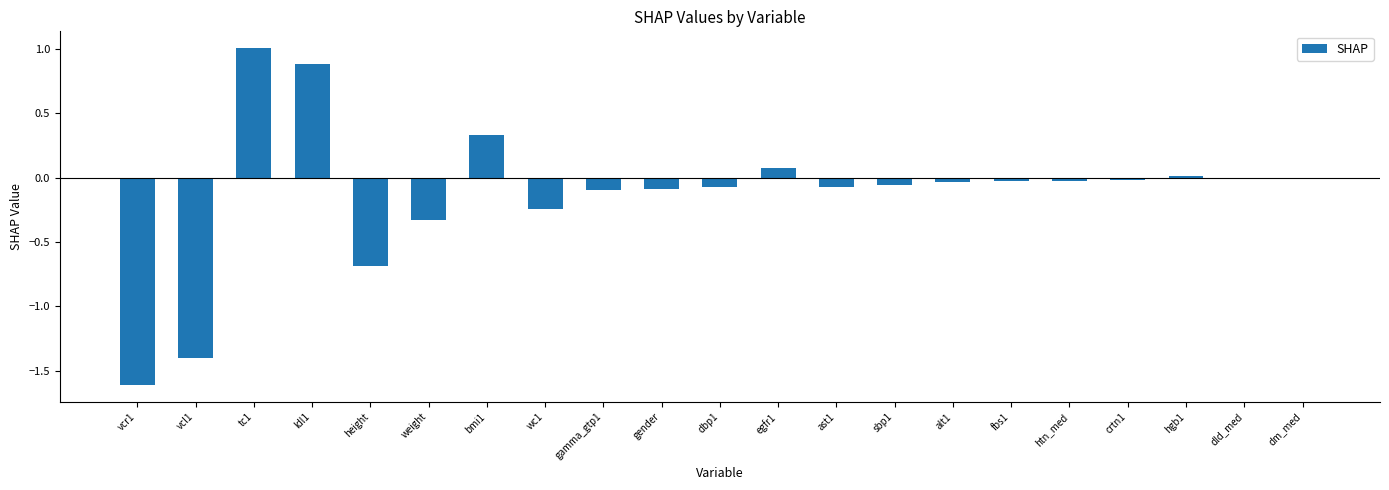

What is the maximum value shown in the chart?

1.0